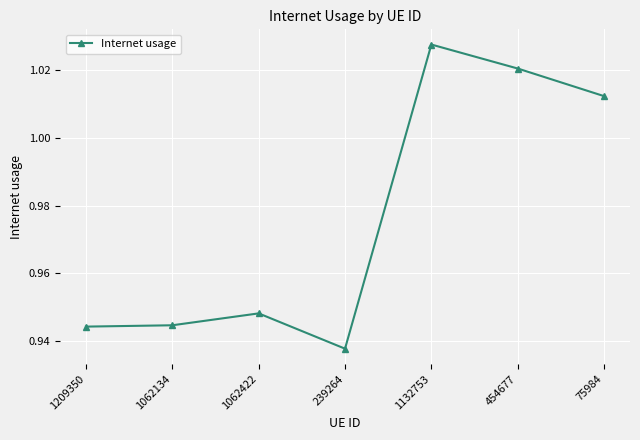

Where is the data nearest to the value 0?

239264